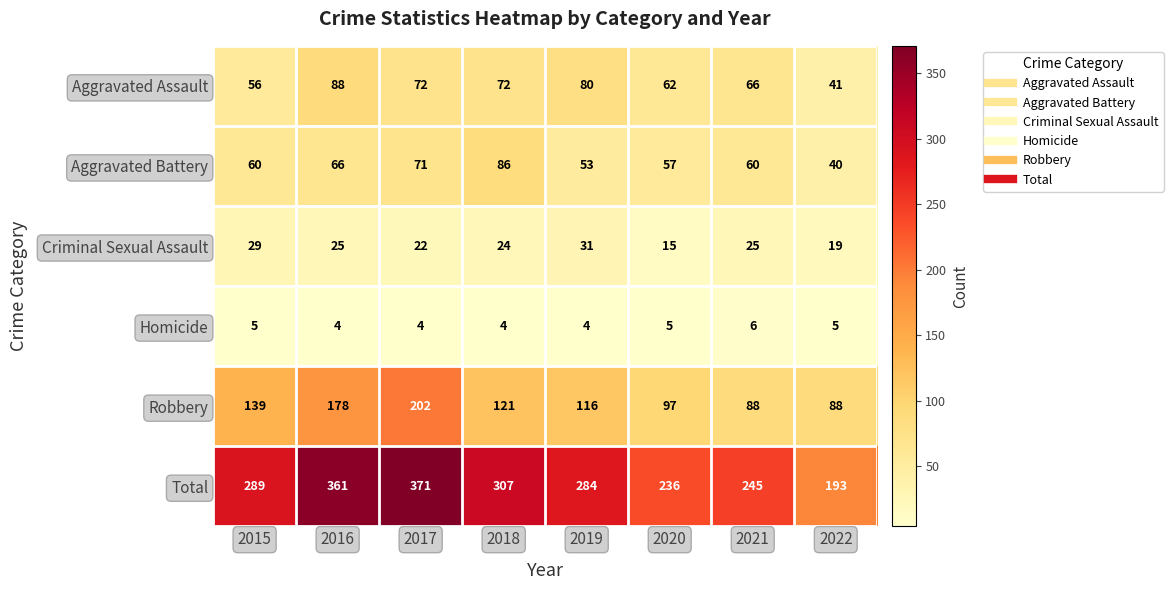

What is the average value of the Aggravated Battery series?

62